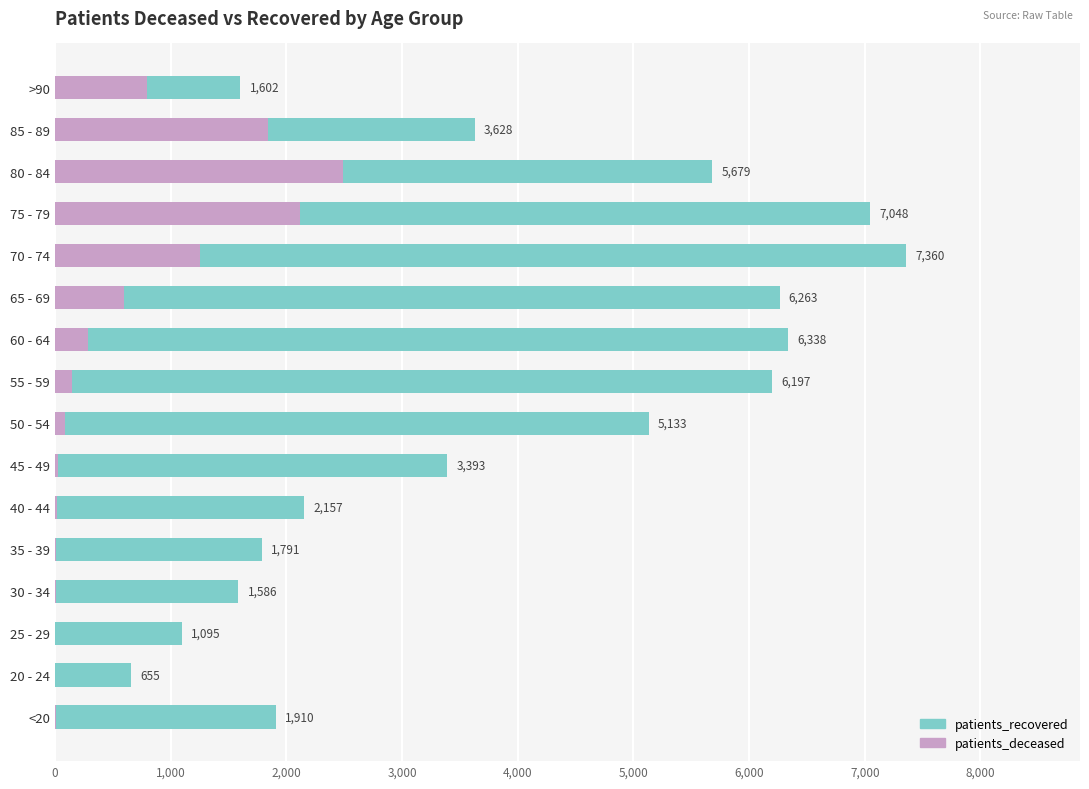

How many bars are there in total?

32